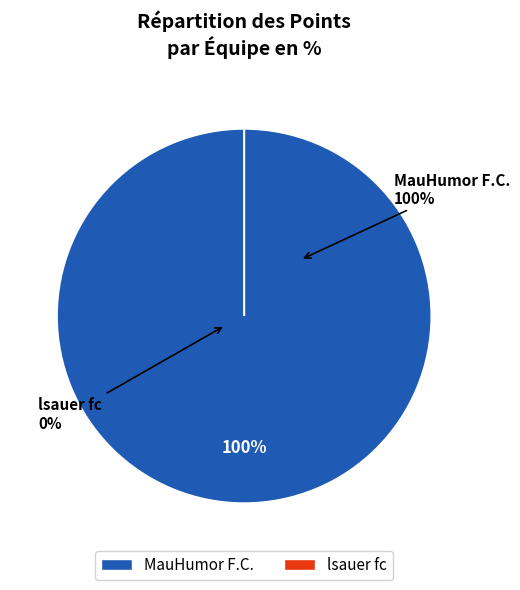

Which slice is the largest?

MauHumor F.C.